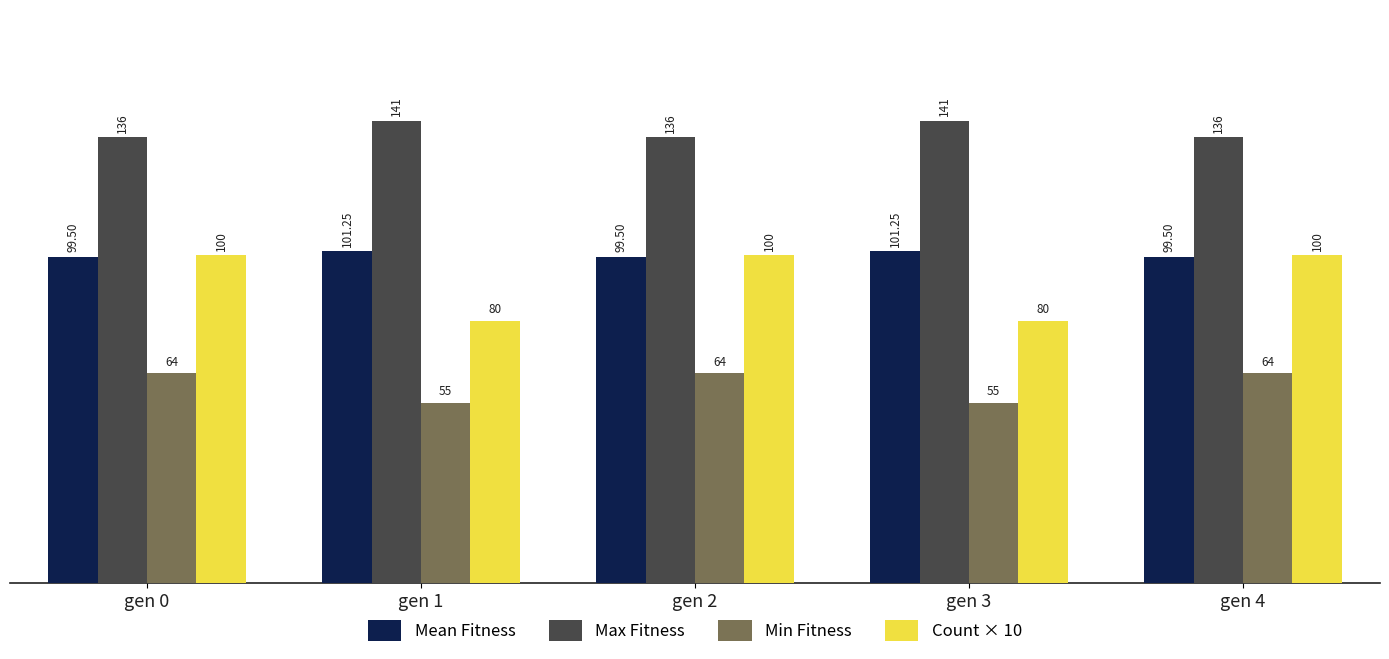

How many bars are there in total?

20